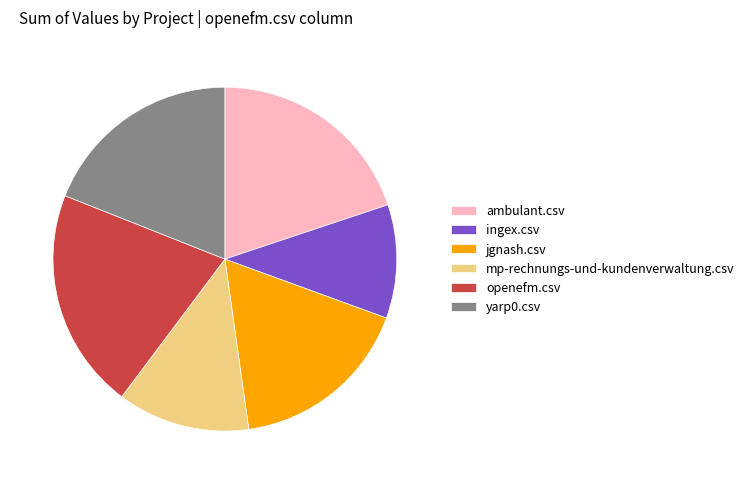

What is the largest slice in the pie chart?

openefm.csv